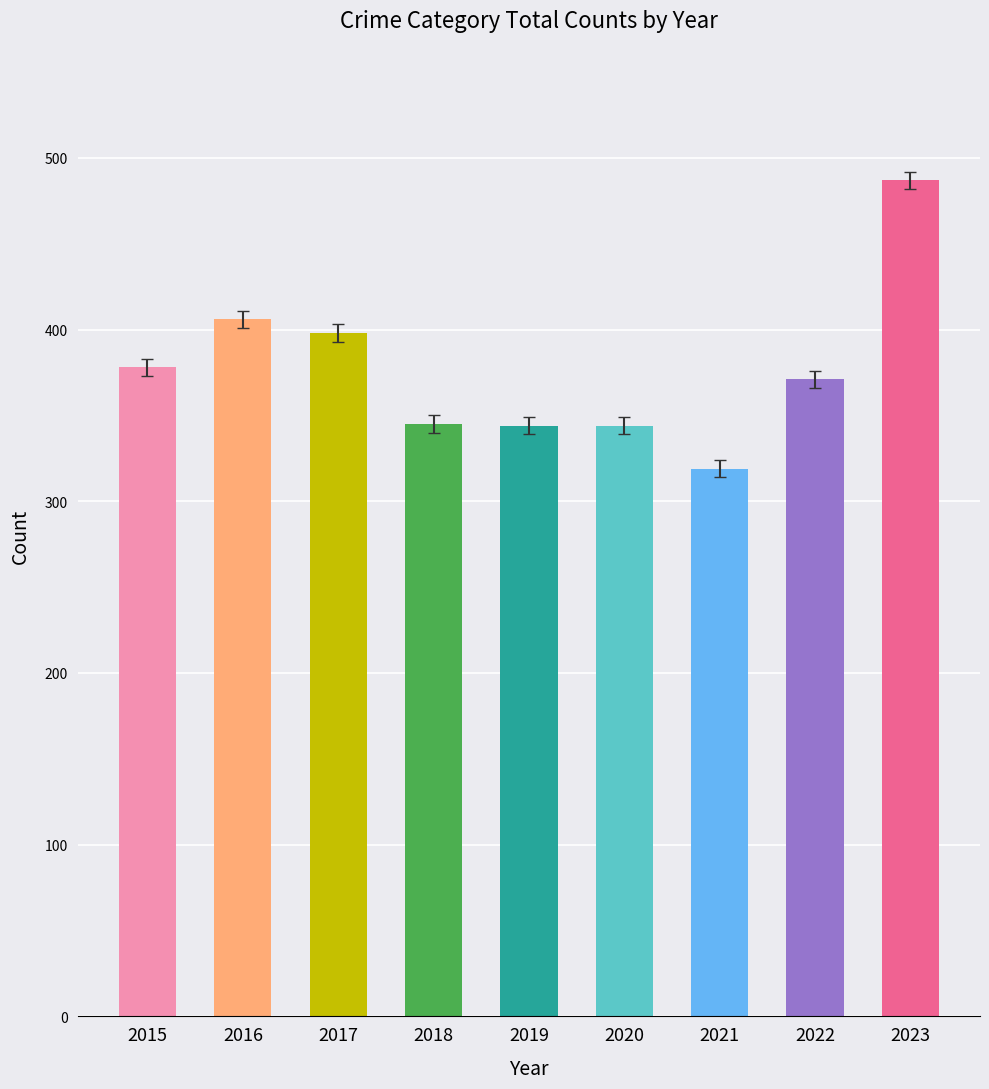

What is the difference between the values at 2019 and 2018?

1